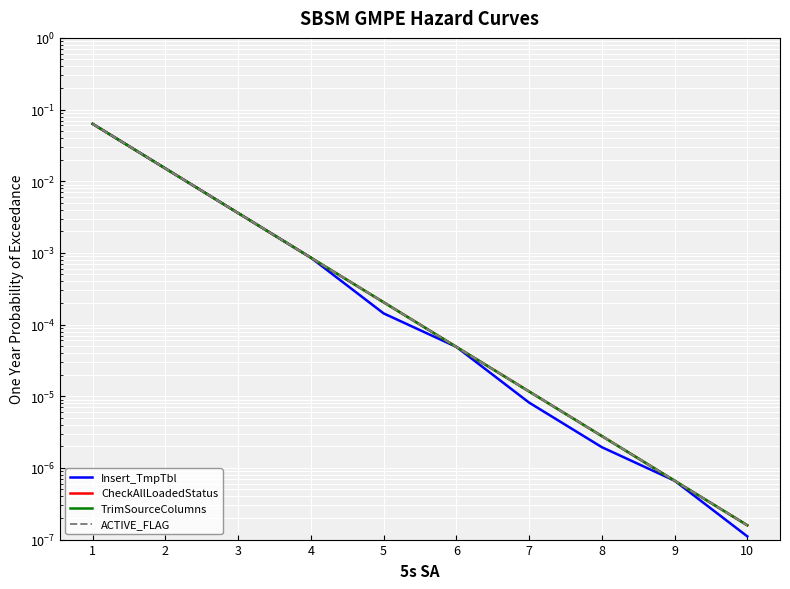

What are all the series names shown in the legend?

Insert_TmpTbl, CheckAllLoadedStatus, TrimSourceColumns, ACTIVE_FLAG